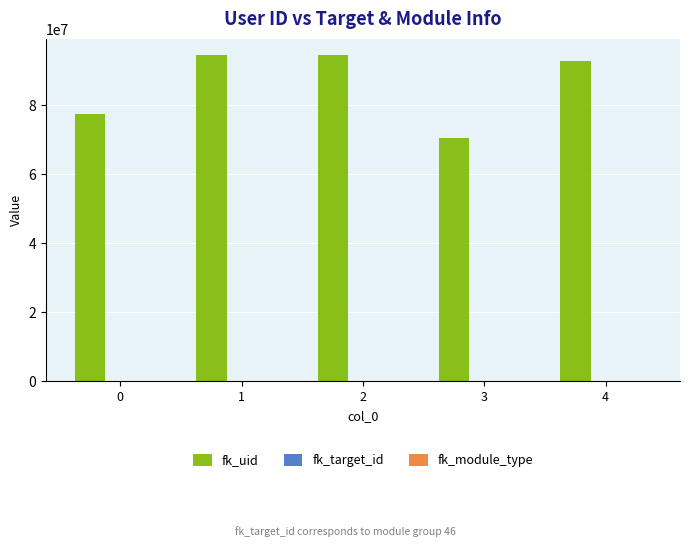

How many categories are shown in the chart?

5